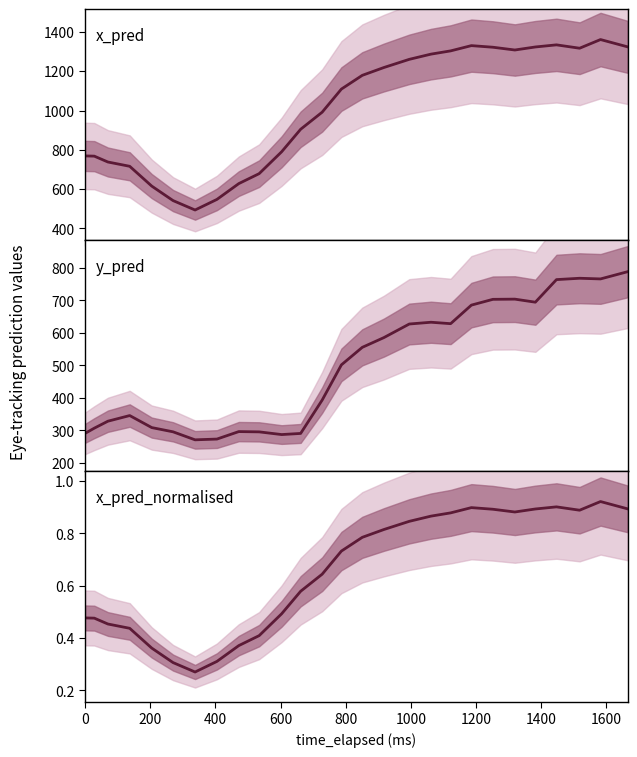

True or false: x_pred_normalised and y_pred intersect in this chart.

False